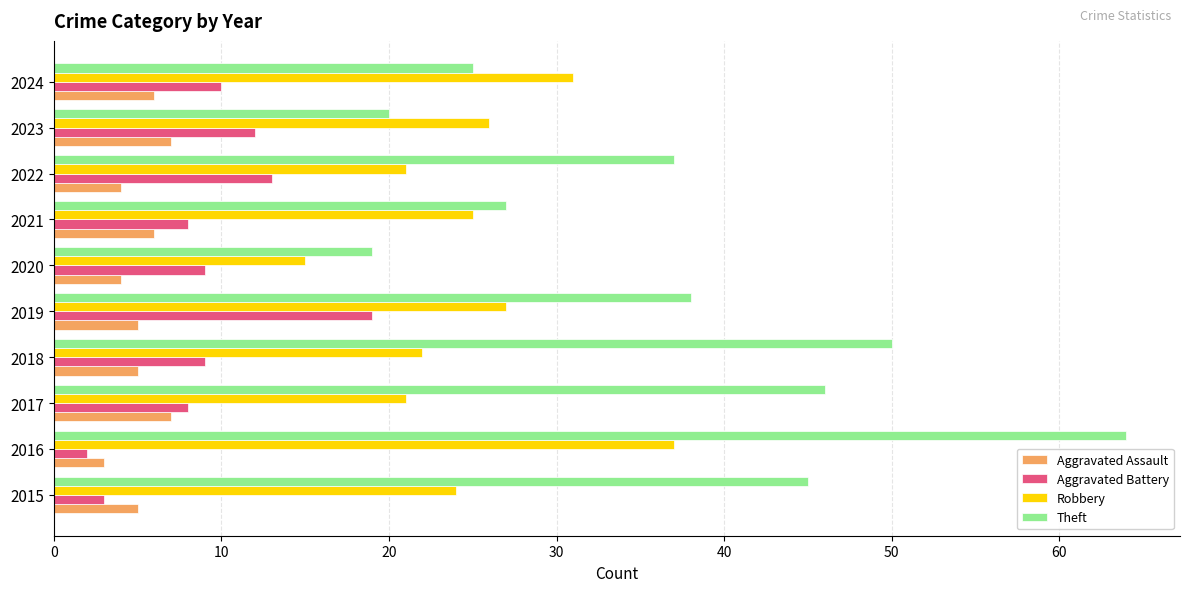

Rank the categories by Theft value from lowest to highest.

2020, 2023, 2024, 2021, 2022, 2019, 2015, 2017, 2018, 2016